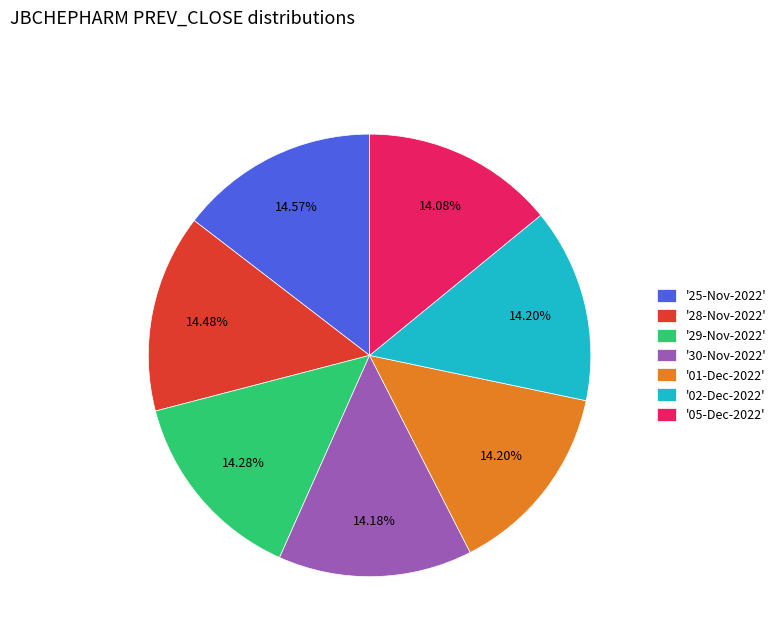

Do '29-Nov-2022' and '02-Dec-2022' together represent more than half of the pie?

No